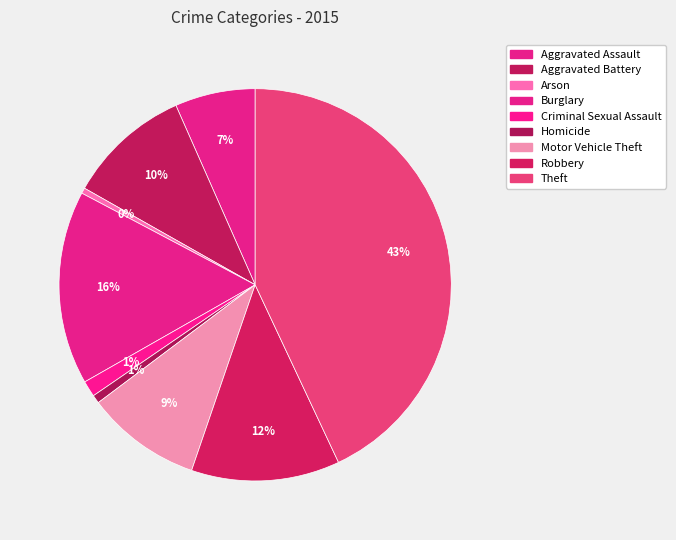

How many segments does this pie chart have?

9